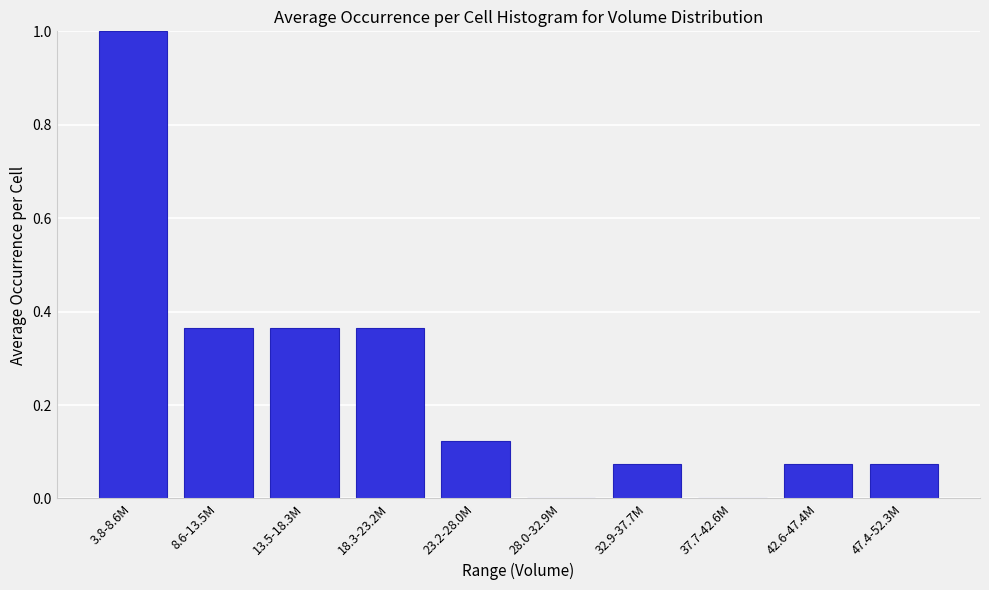

The value at 28.0-32.9M is -0.6. True or false?

False